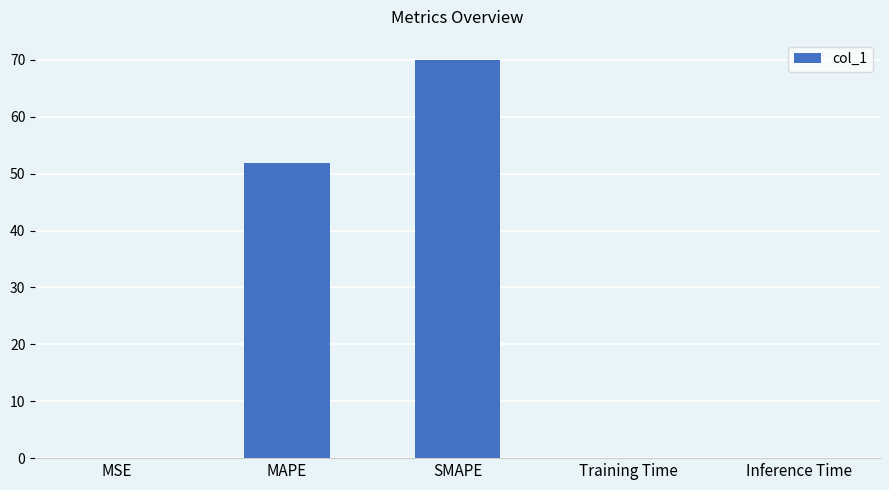

At which label is the value closest to 35?

MAPE